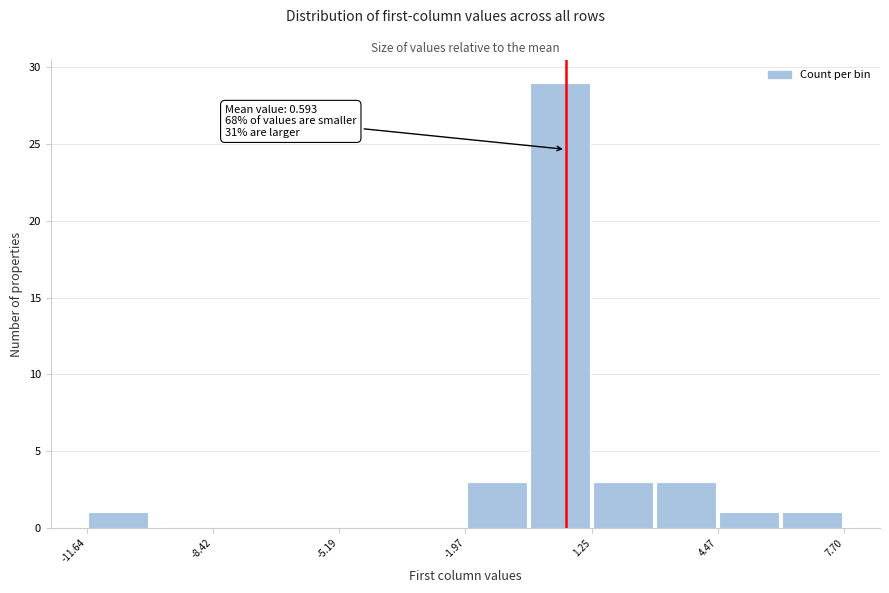

Around what value on the x-axis is the tallest bar? Give the approximate position of its centre, as read against the axis.

0.5